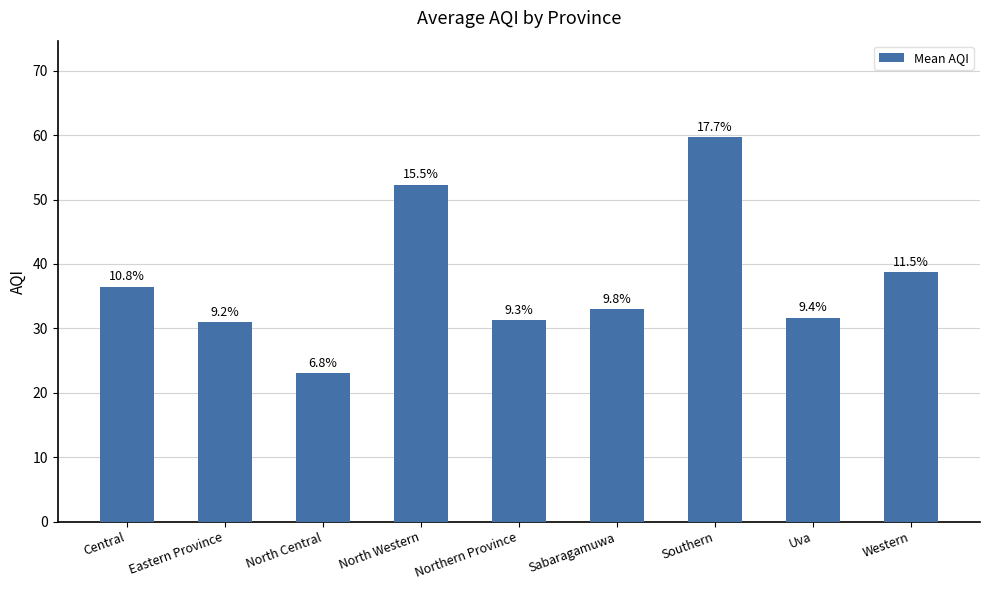

Does the chart contain any negative values?

No